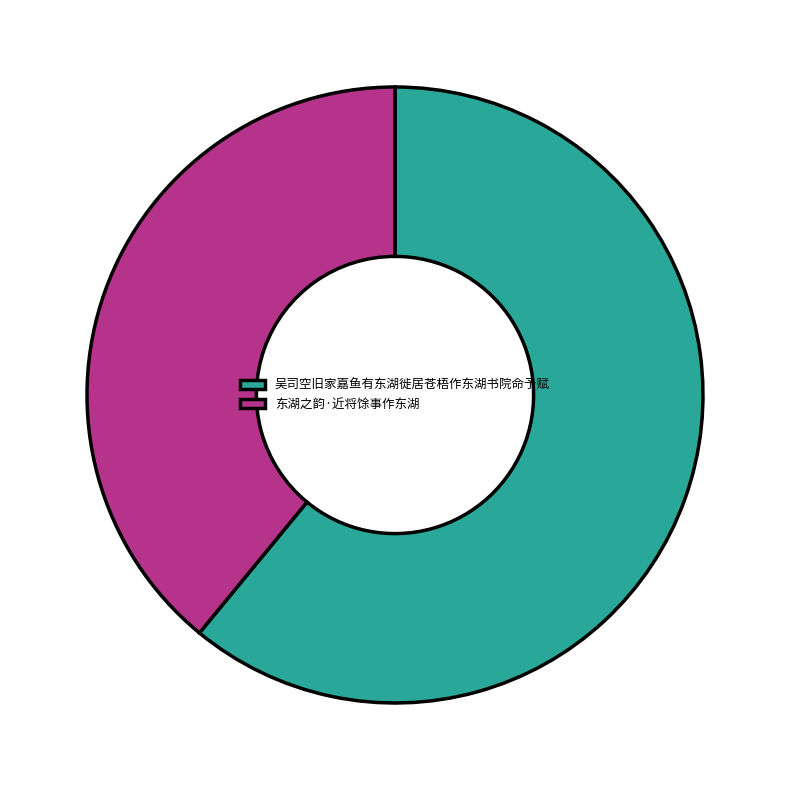

What is the ratio of the value at 吴司空旧家嘉鱼有东湖徙居苍梧作东湖书院命予赋 to the value at 东湖之韵·近将馀事作东湖?

1.6